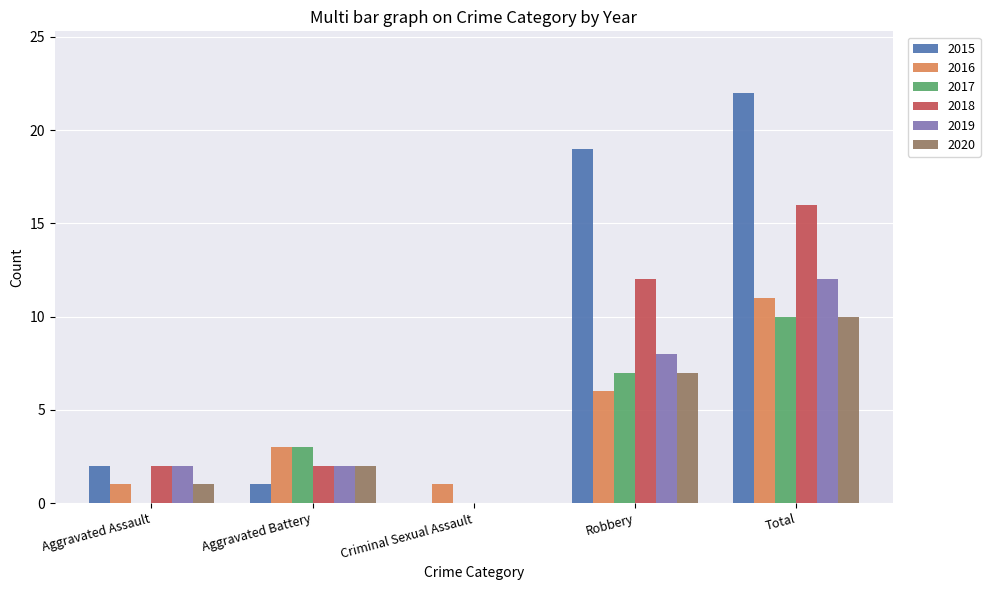

Reading left to right, extract all data points from this chart.

2015: Aggravated Assault=2	Aggravated Battery=1	Criminal Sexual Assault=0	Robbery=19	Total=22
2016: Aggravated Assault=1	Aggravated Battery=3	Criminal Sexual Assault=1	Robbery=6	Total=11
2017: Aggravated Assault=0	Aggravated Battery=3	Criminal Sexual Assault=0	Robbery=7	Total=10
2018: Aggravated Assault=2	Aggravated Battery=2	Criminal Sexual Assault=0	Robbery=12	Total=16
2019: Aggravated Assault=2	Aggravated Battery=2	Criminal Sexual Assault=0	Robbery=8	Total=12
2020: Aggravated Assault=1	Aggravated Battery=2	Criminal Sexual Assault=0	Robbery=7	Total=10